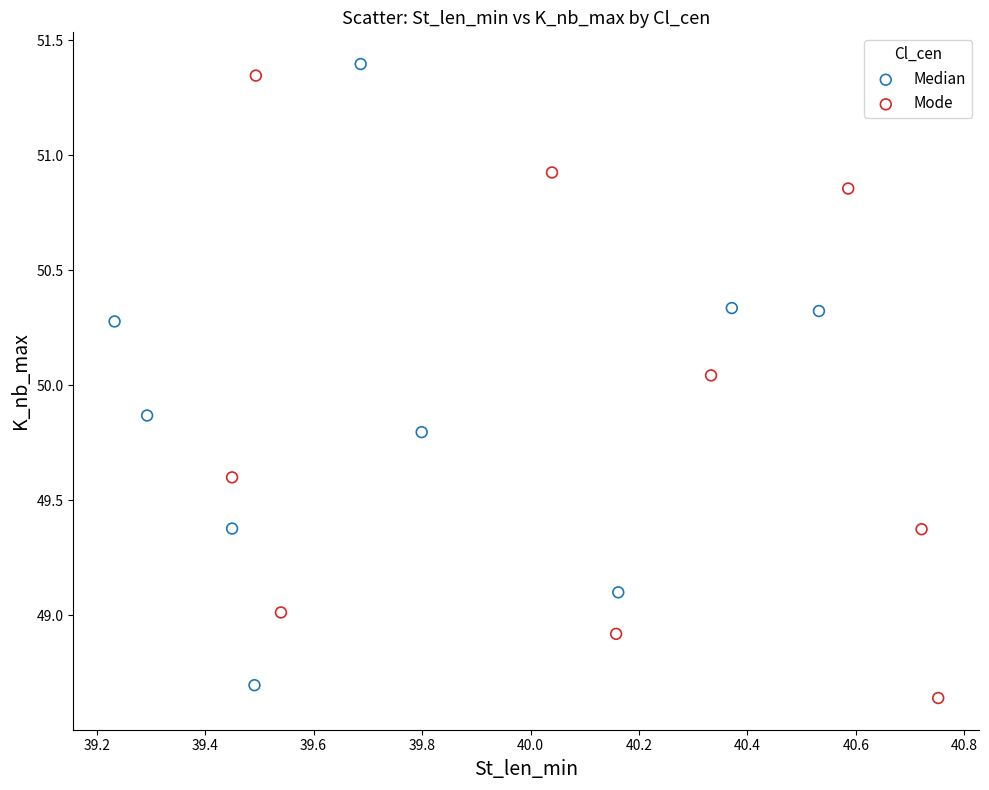

Which series reaches the maximum Y coordinate?

Median